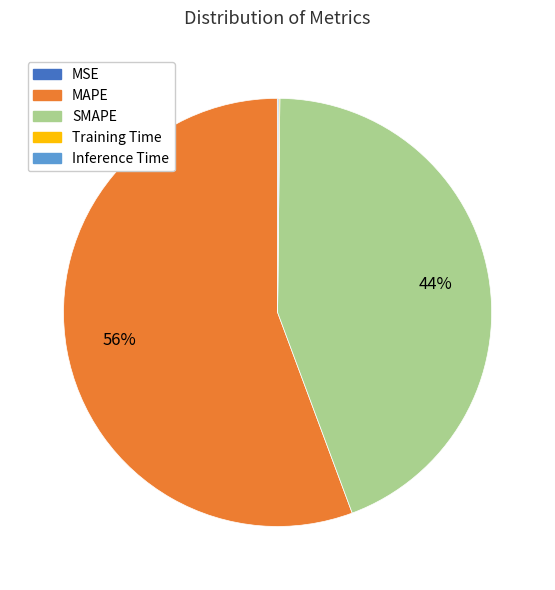

Combined, do SMAPE and MAPE account for over 50%?

Yes